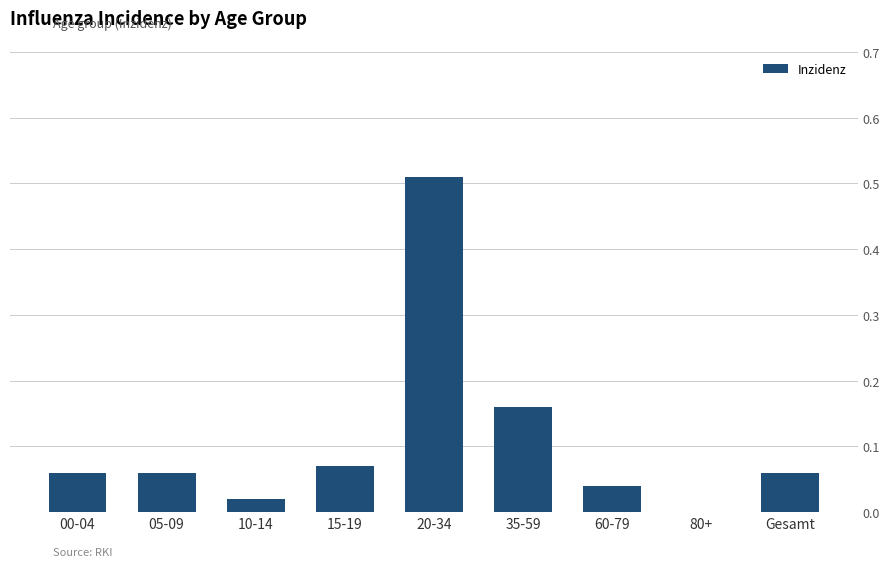

At which category does the chart reach its peak across all series?

20-34